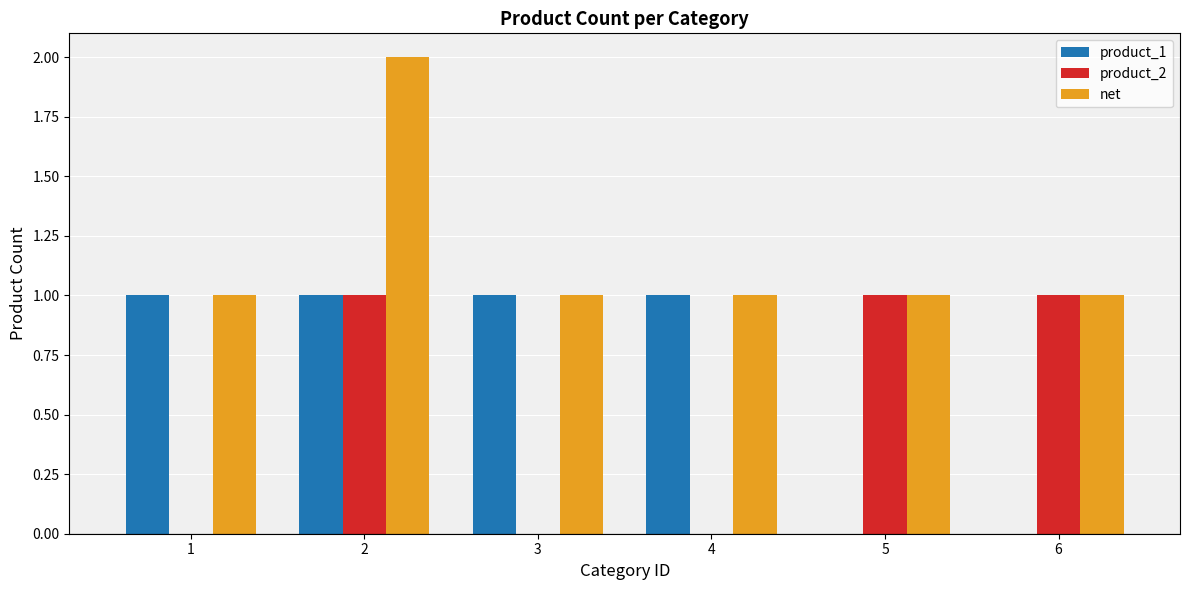

Reading right to left, what are all the values shown in this chart?

product_1: 0	0	1	1	1	1
product_2: 1	1	0	0	1	0
net: 1	1	1	1	2	1